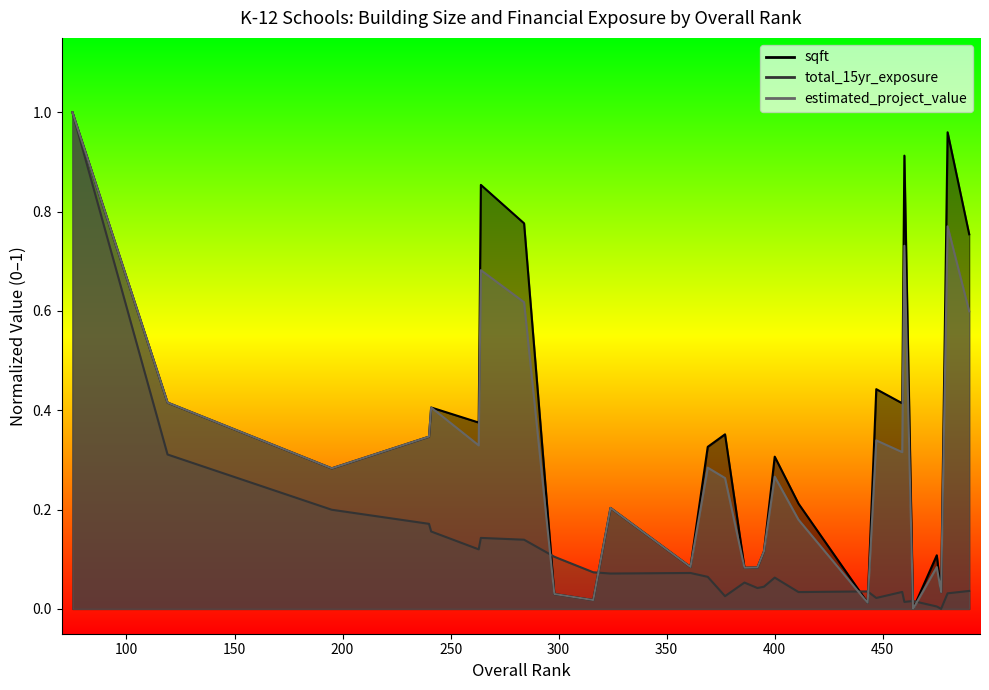

List the series in order of their peak value, lowest first.

sqft, total_15yr_exposure, estimated_project_value